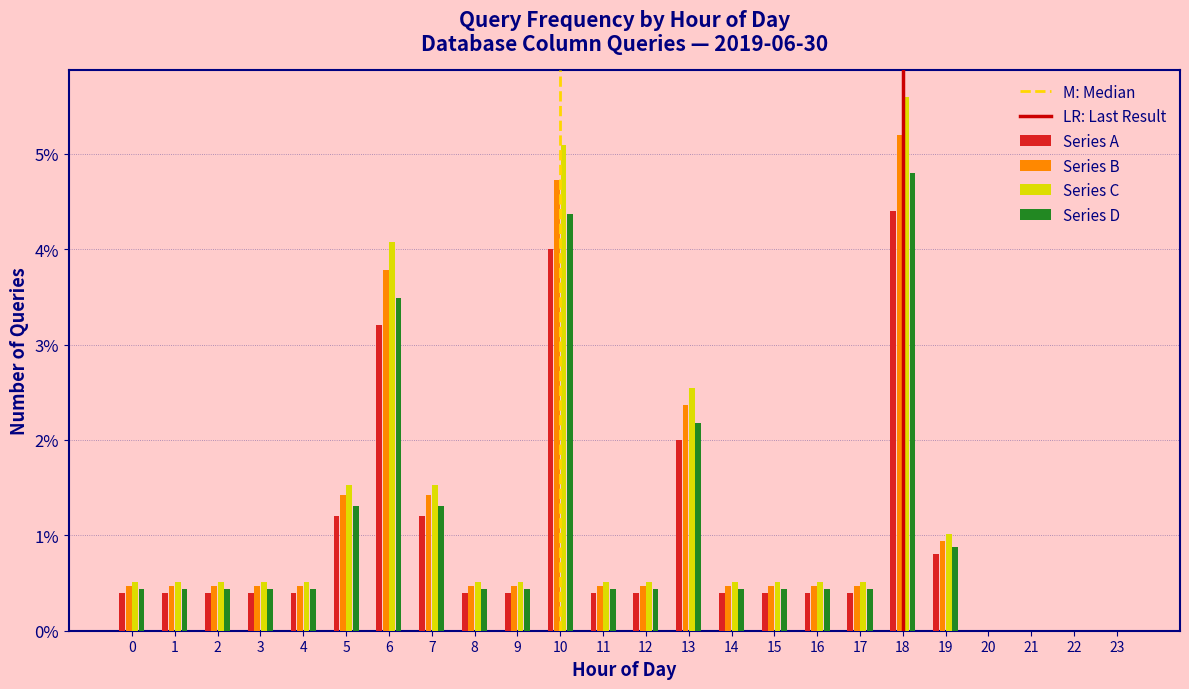

The Series B series shows 0.2 at 4. True or false?

False